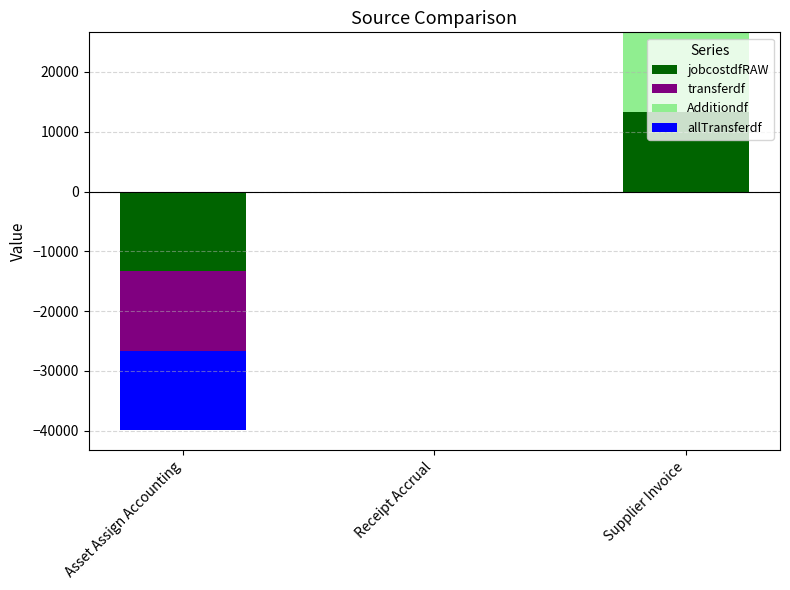

Between Asset Assign Accounting and Receipt Accrual, which series saw the biggest shift?

jobcostdfRAW